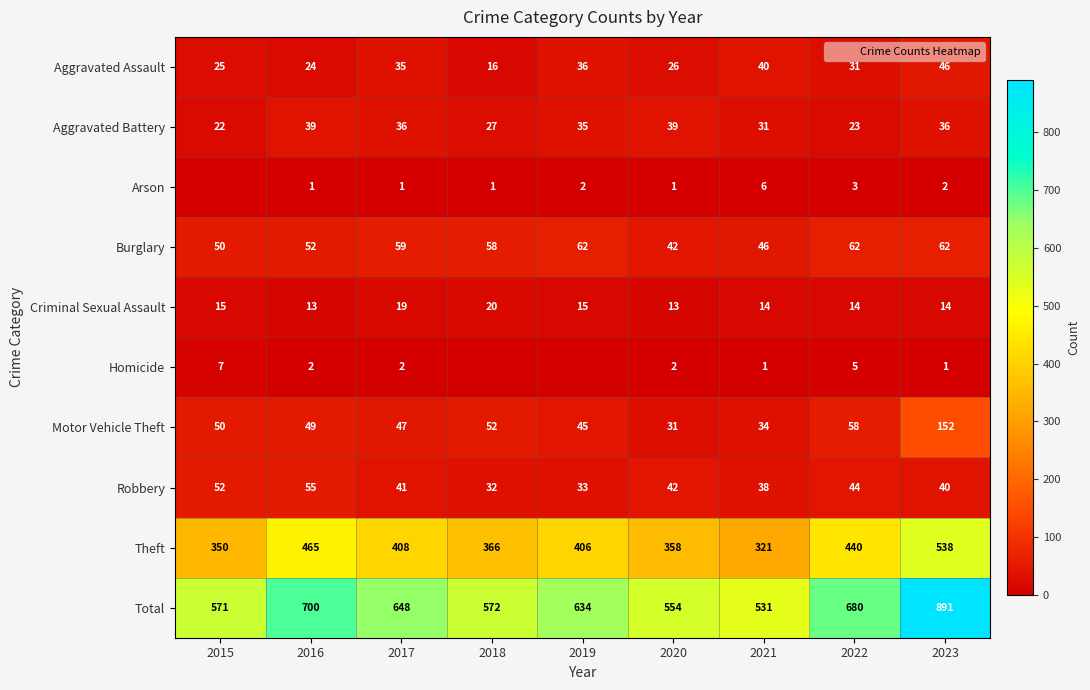

Rank the categories by Arson value from lowest to highest.

2015, 2016, 2017, 2018, 2020, 2019, 2023, 2022, 2021